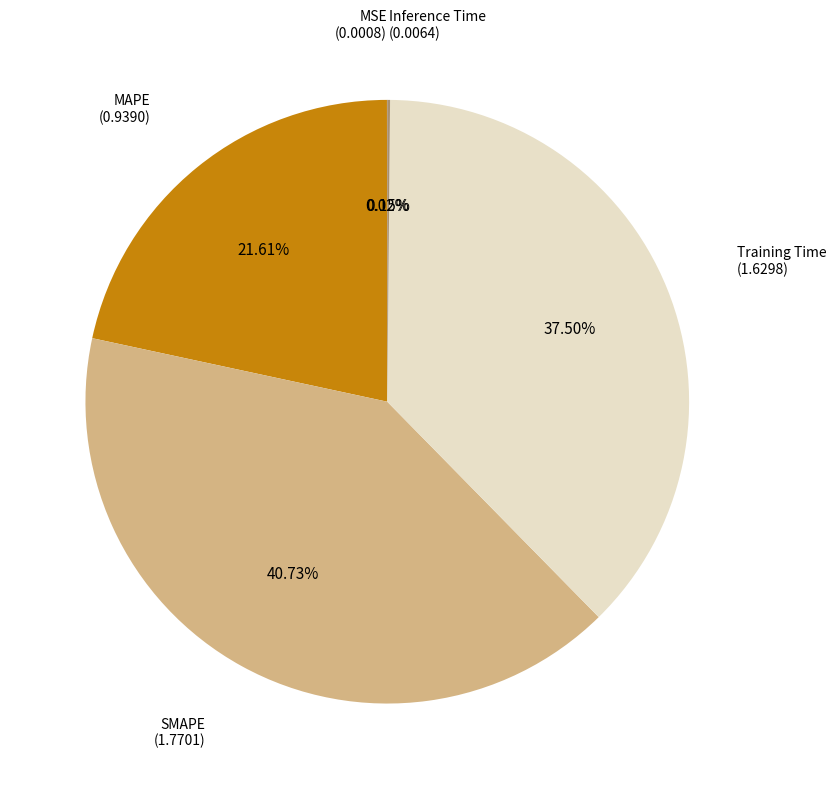

Is there a majority slice in this chart?

No